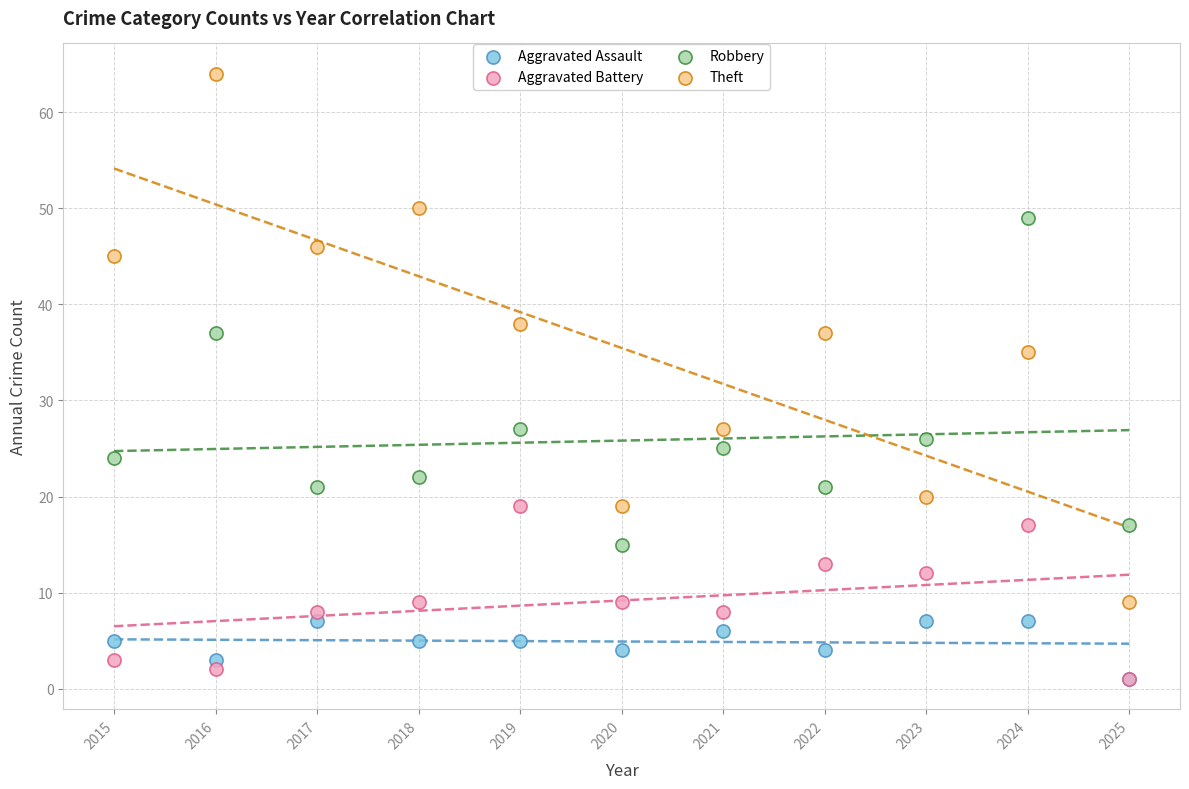

Across all series, what Y value is closest to 32?

35